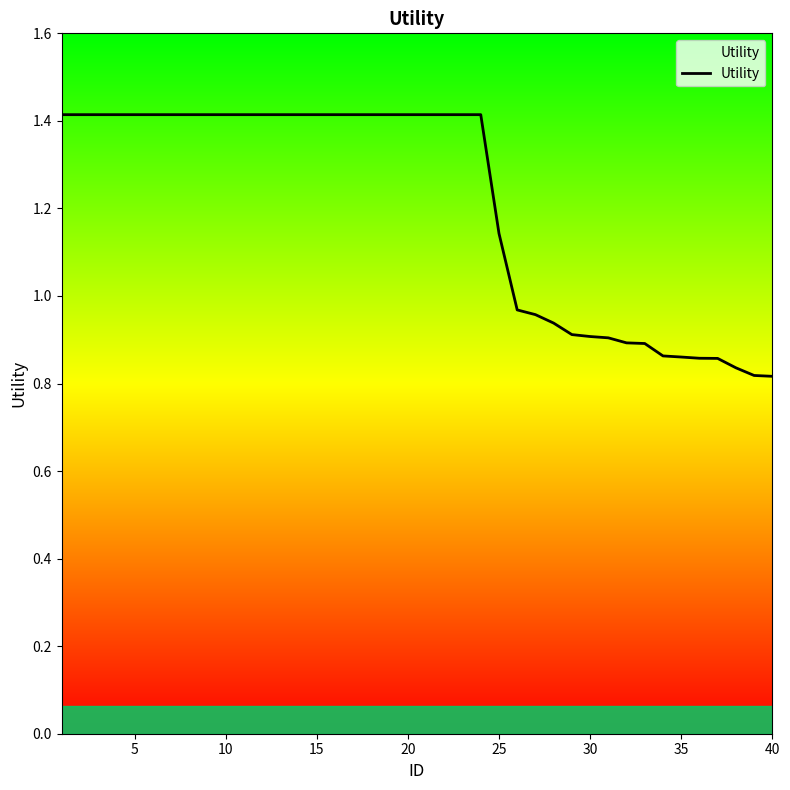

What is the difference between the maximum and minimum values?

0.6